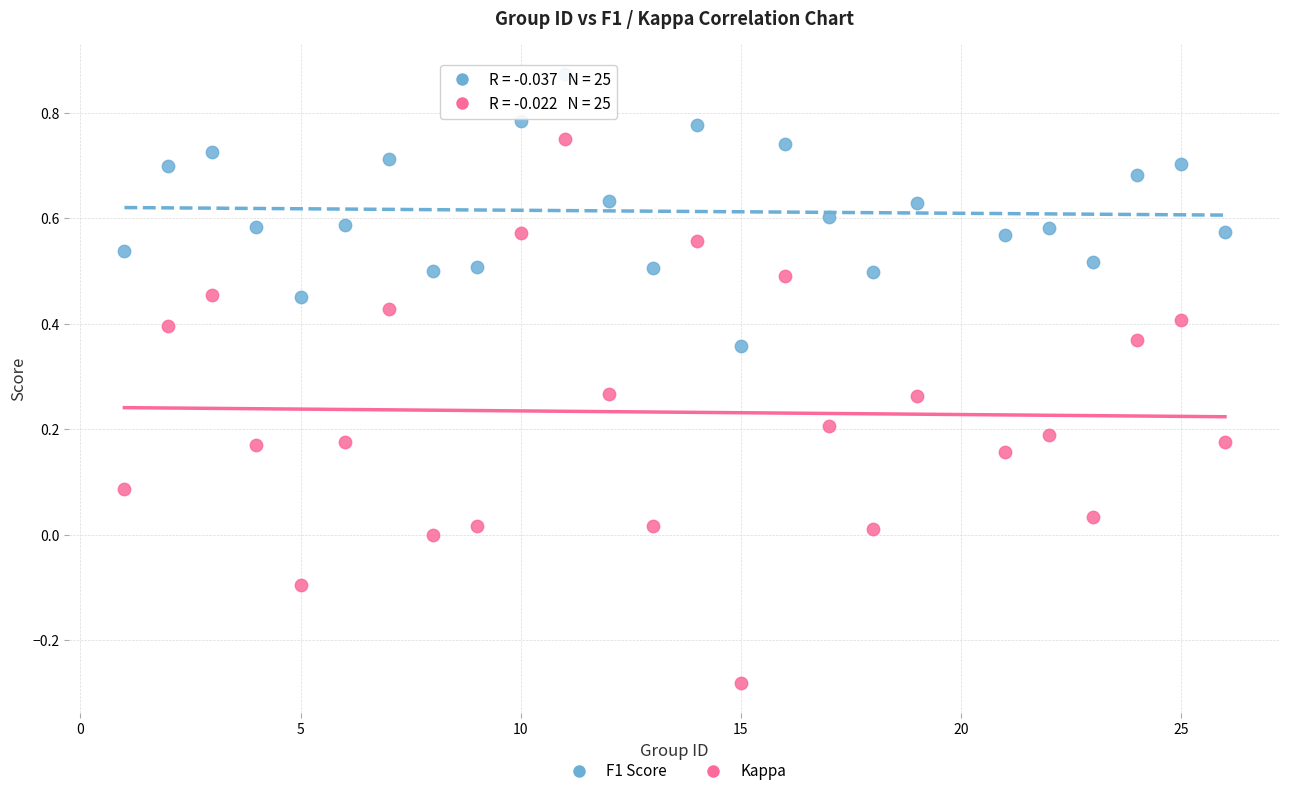

Which series contains the highest Y value?

F1 Score